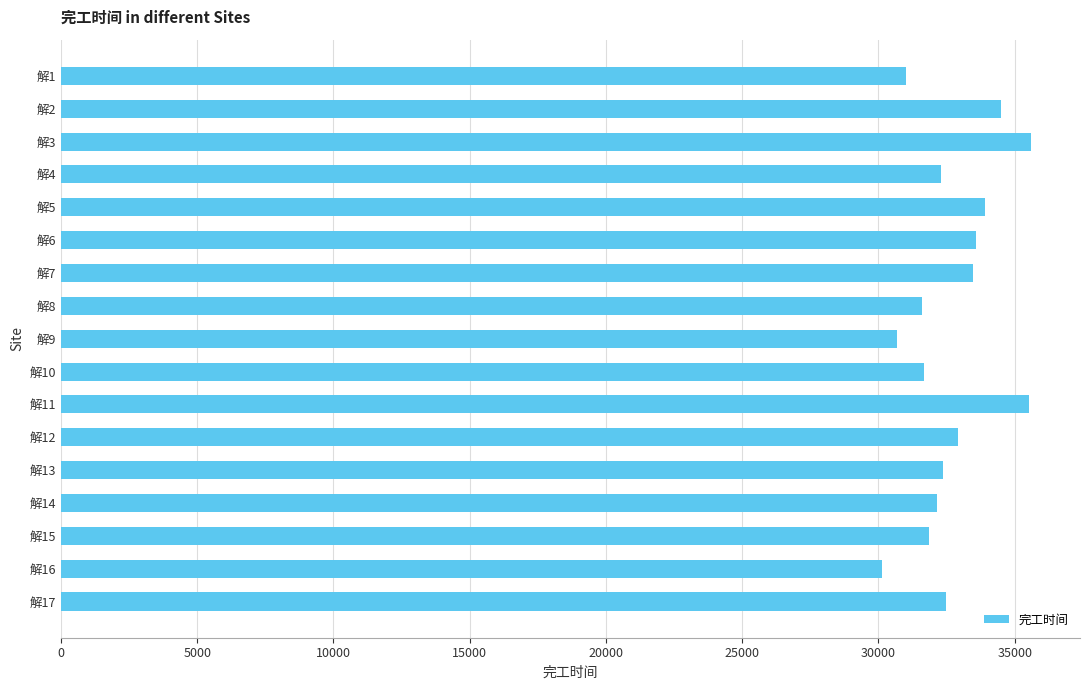

The value at 解12 is 32905.7. True or false?

True